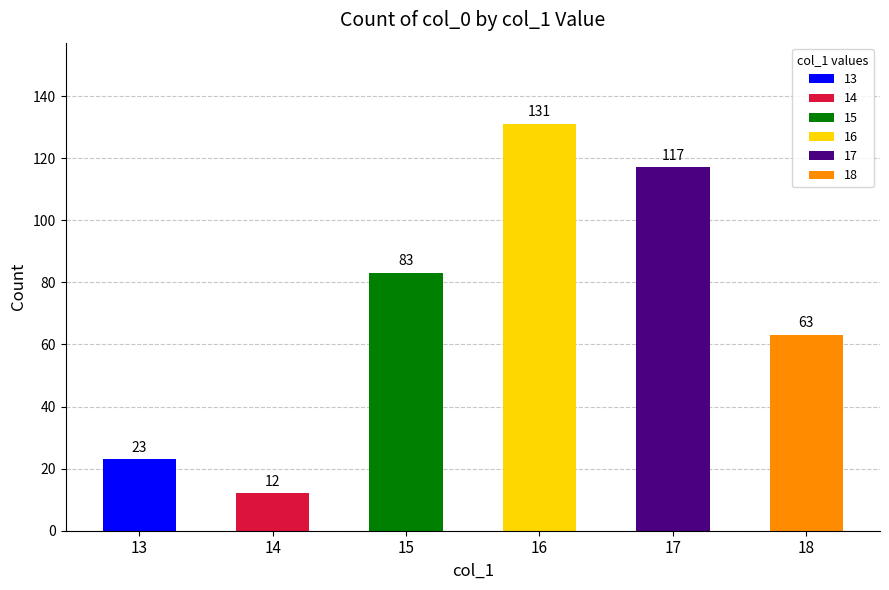

True or false: the data shows 23 at 13.

True